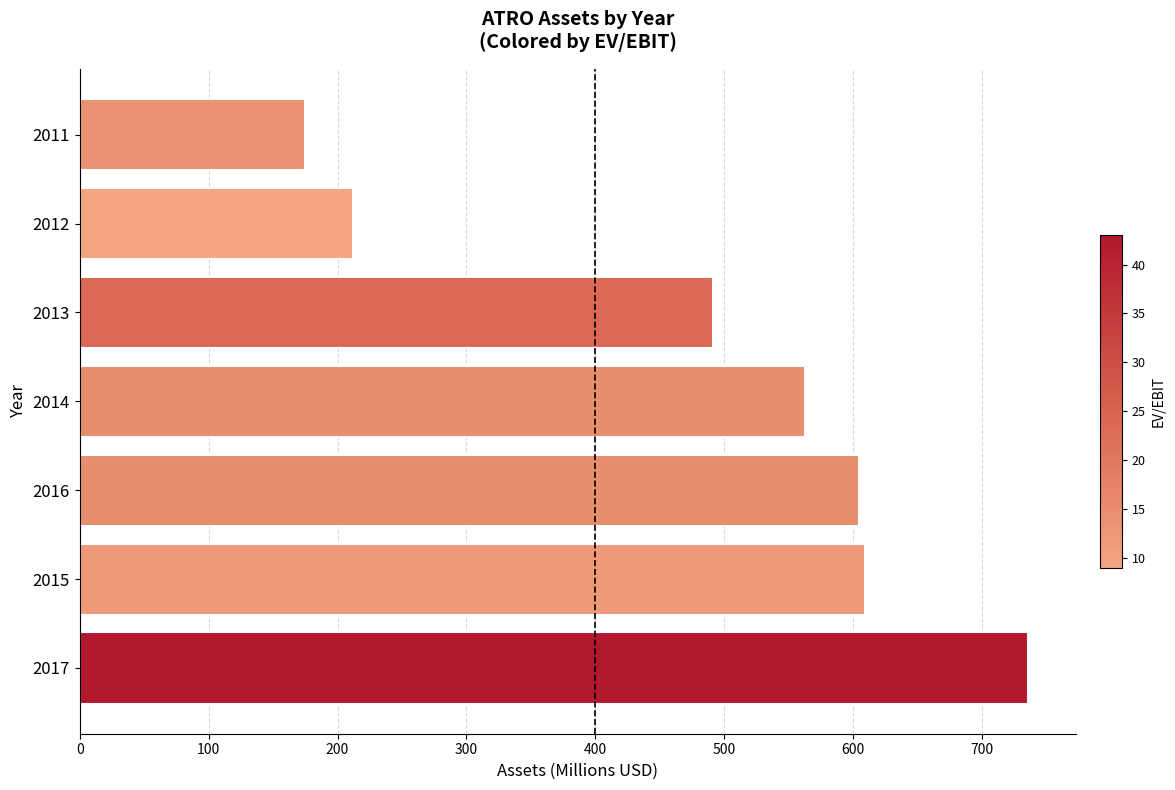

What is the greatest value displayed?

736.0